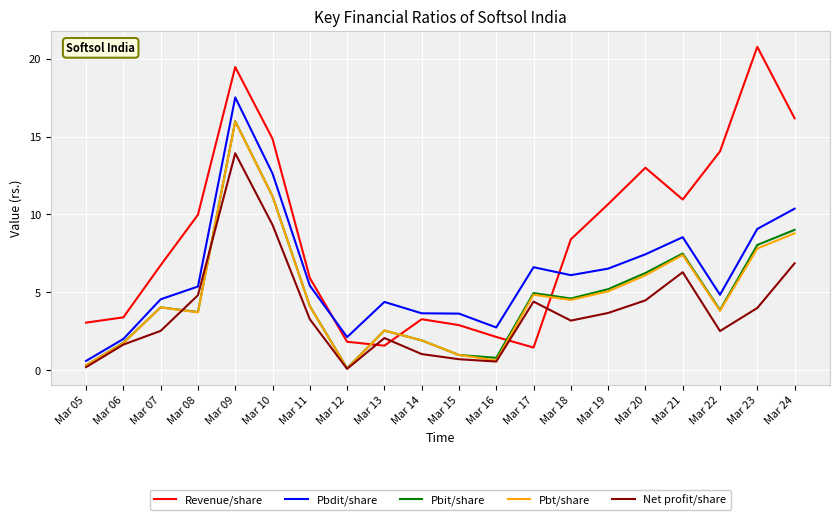

Which series has the largest total across all categories?

Revenue/share